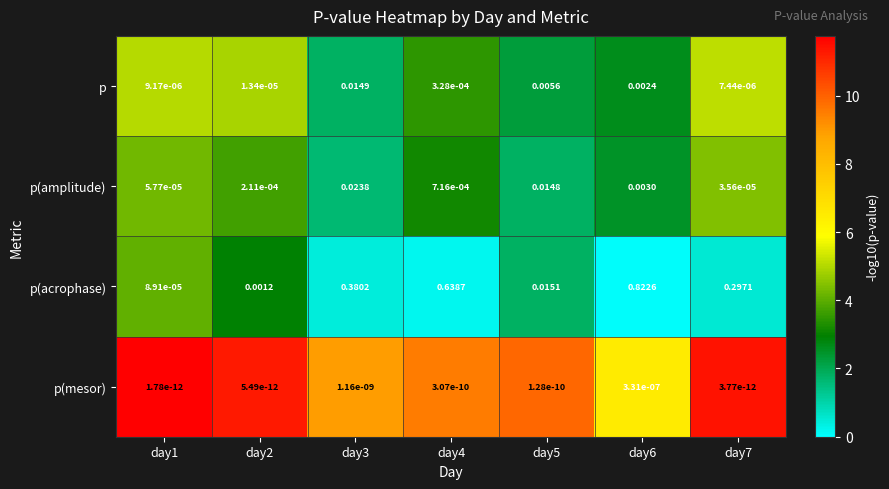

At day4, list the series in order from smallest to largest.

p(mesor), p, p(amplitude), p(acrophase)